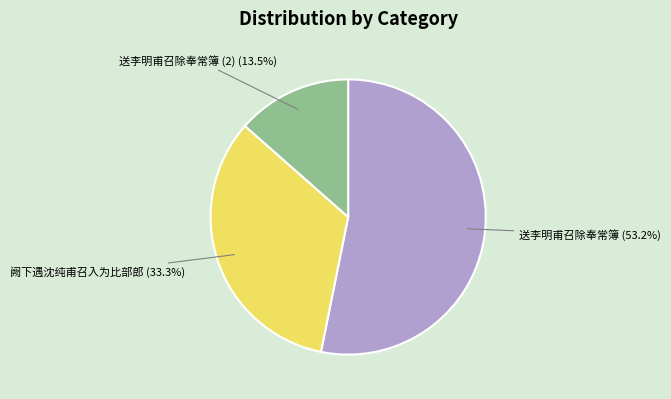

Between 送李明甫召除奉常簿 and 送李明甫召除奉常簿 (2), which is larger?

送李明甫召除奉常簿